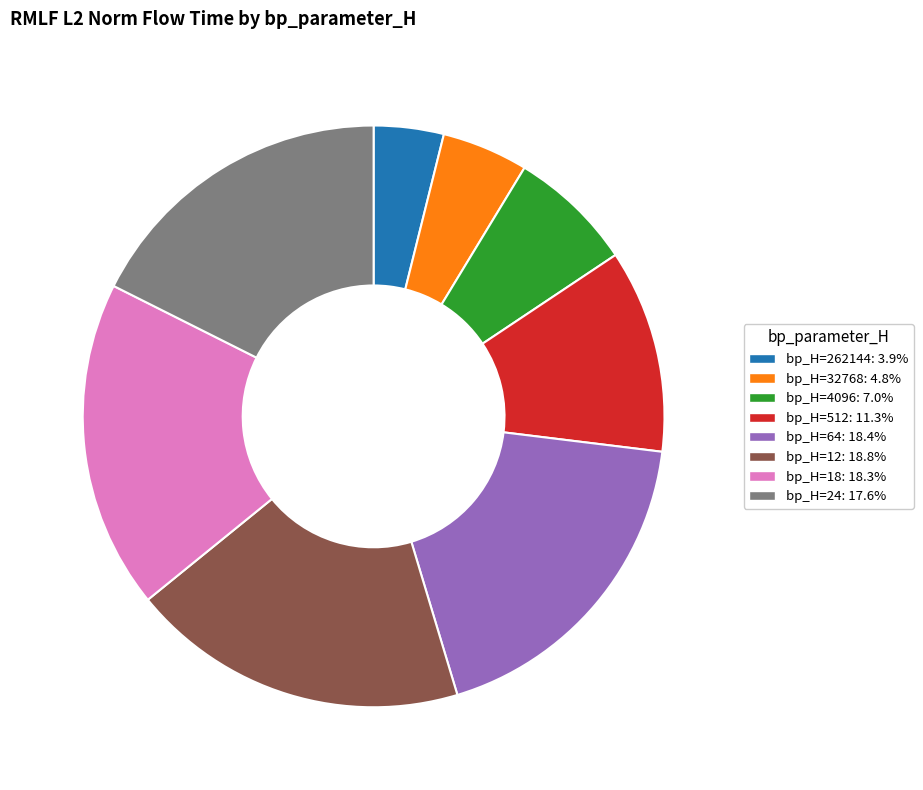

Does any single category account for the majority?

No